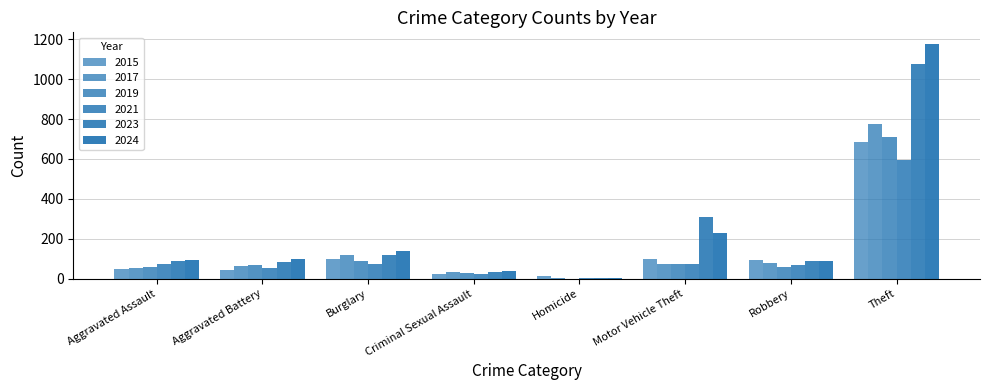

What is the spread (max minus min) of values at Homicide?

11